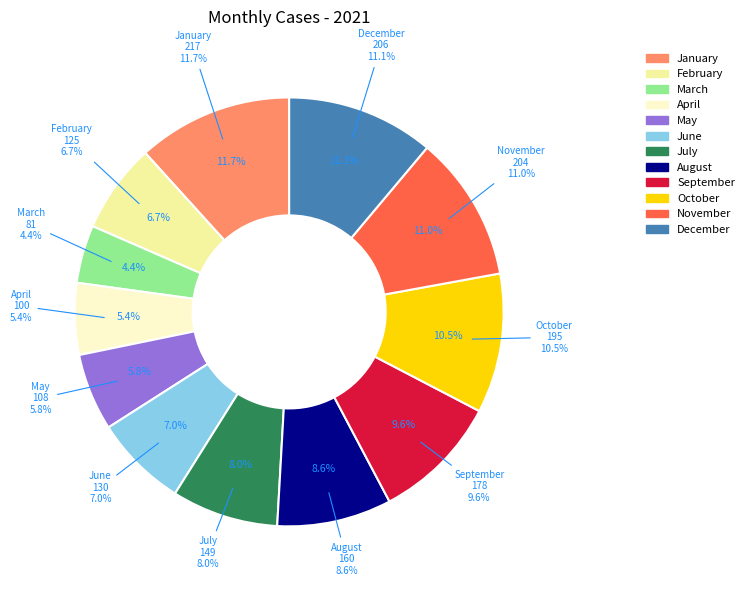

Approximately how many times larger is the value at June compared to August?

0.8